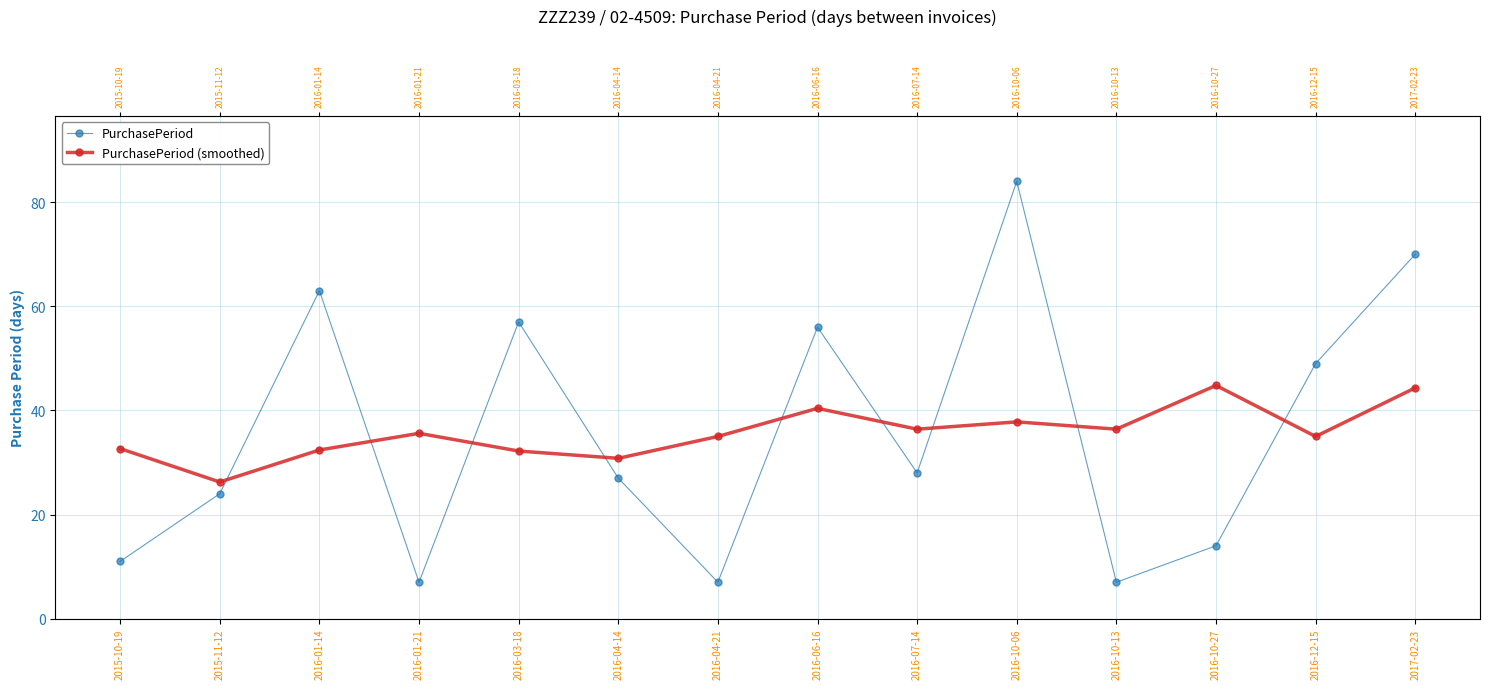

What are all the series names shown in the legend?

PurchasePeriod, PurchasePeriod (smoothed)